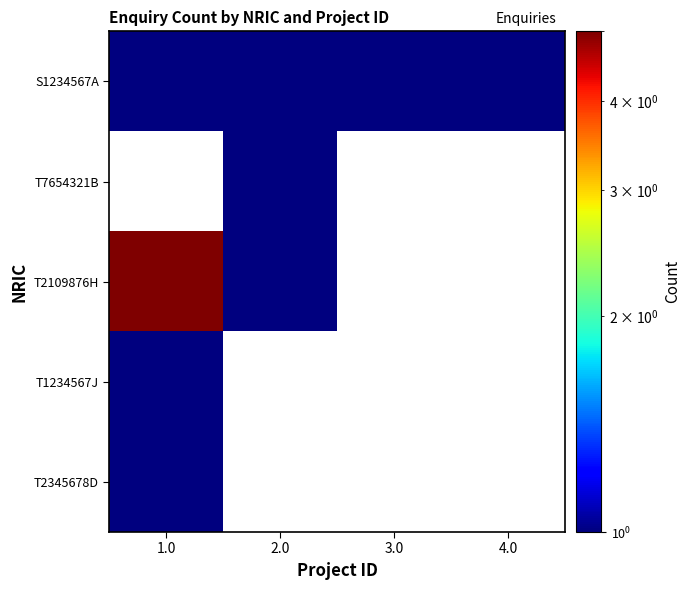

How many data points does each series have?

4